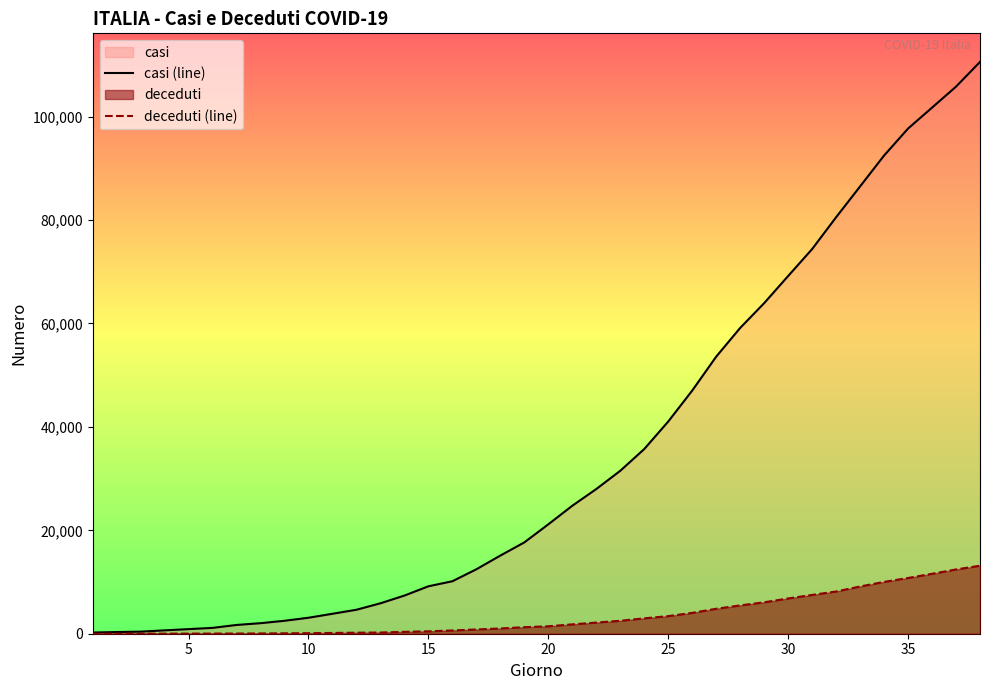

What is the minimum value for casi (line)?

229